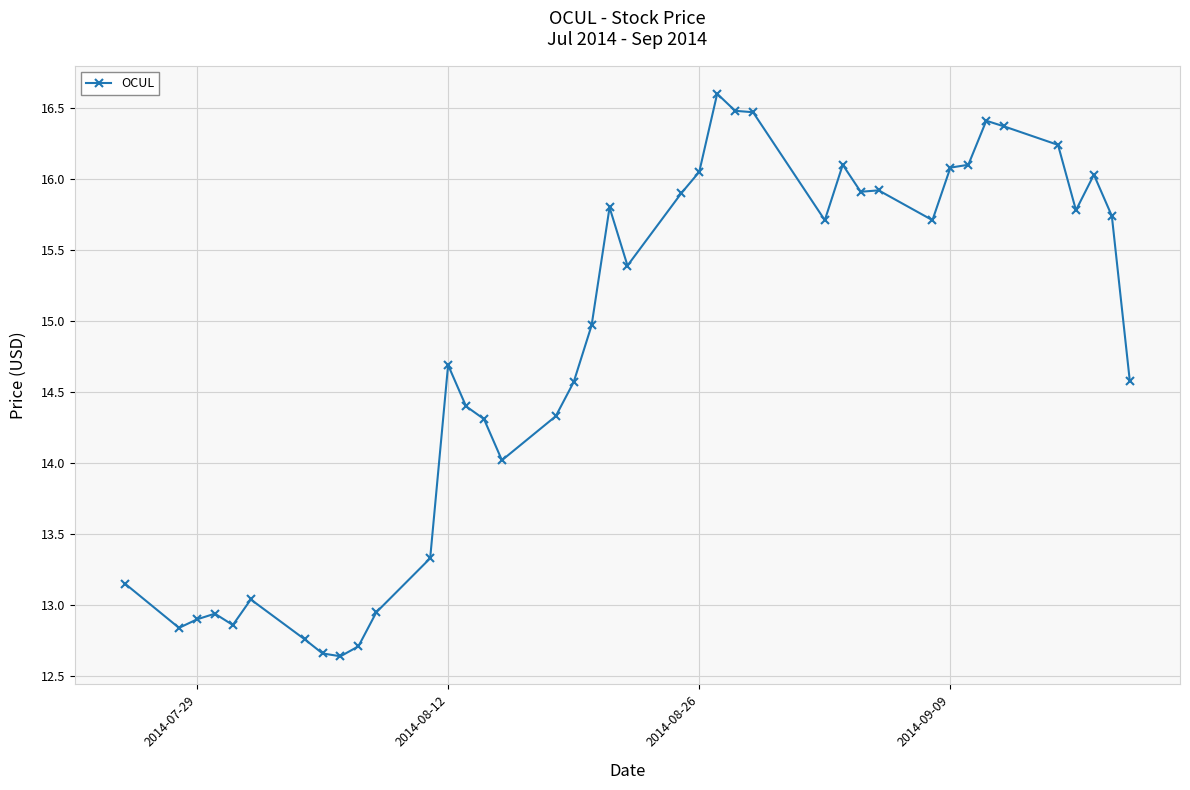

True or false: the data has more than 2 interior local peaks.

True